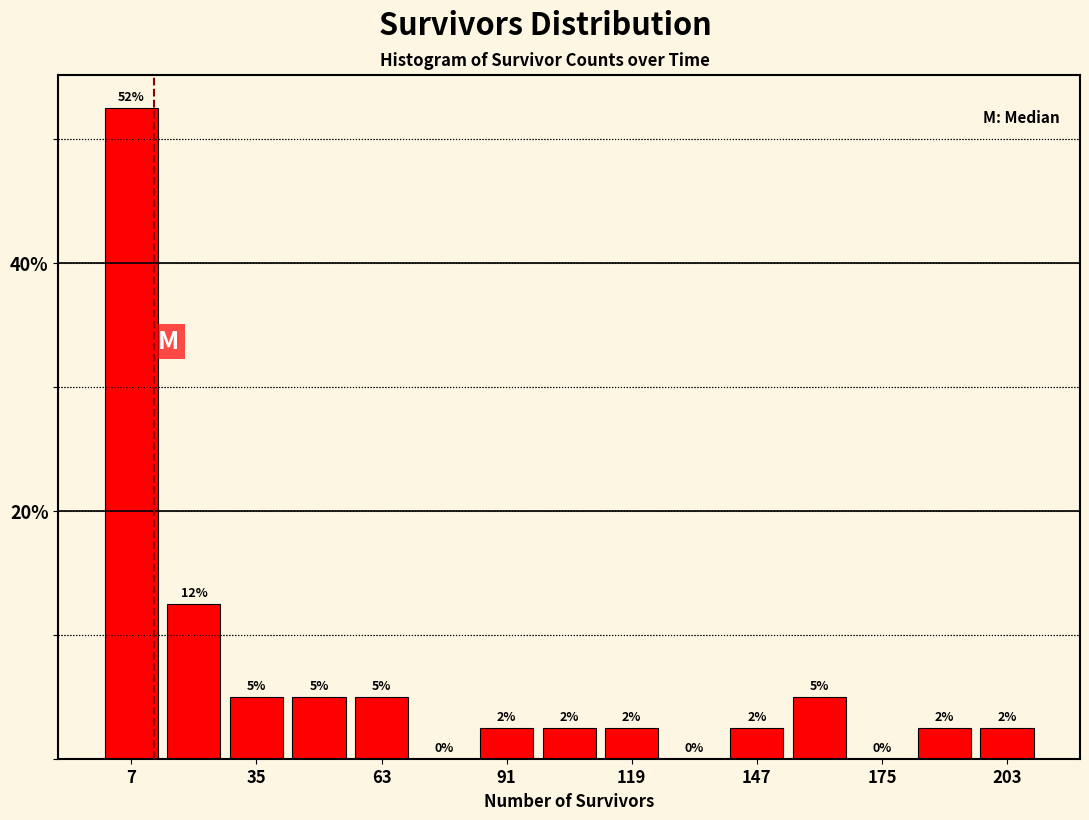

Read against the x-axis, roughly where is the centre of the tallest bar?

5